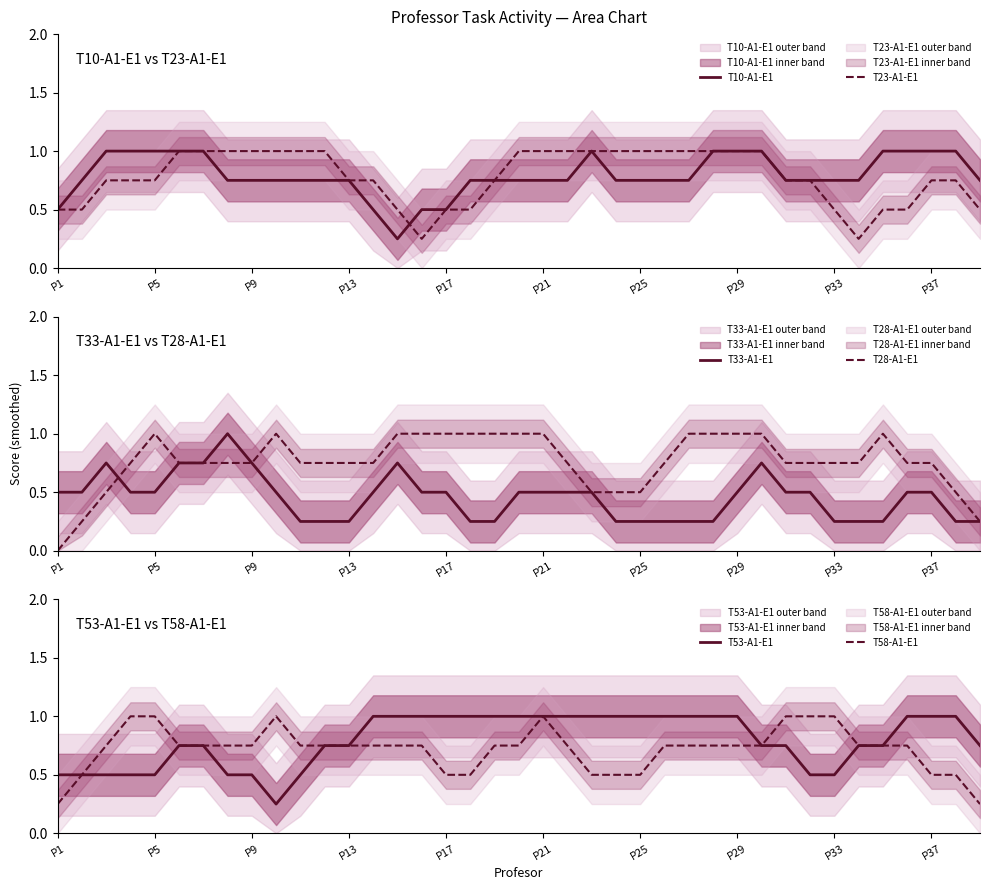

At which label does T28-A1-E1 reach its minimum?

P1